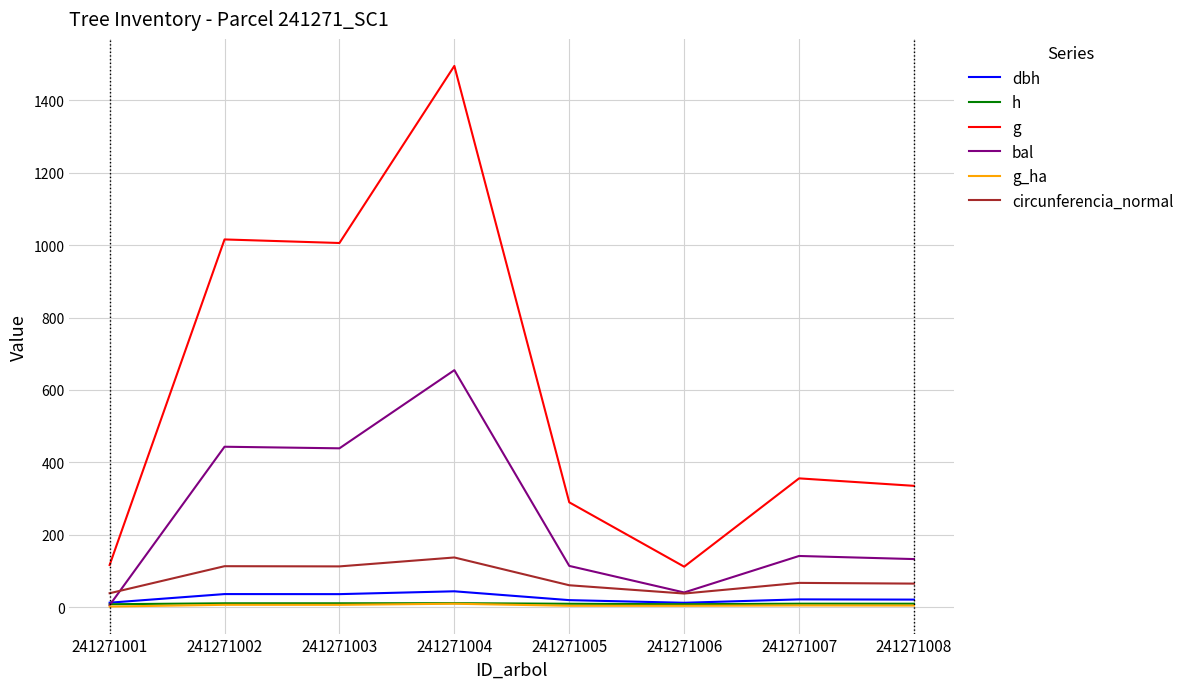

Between 241271006 and 241271007, which series saw the biggest shift?

g